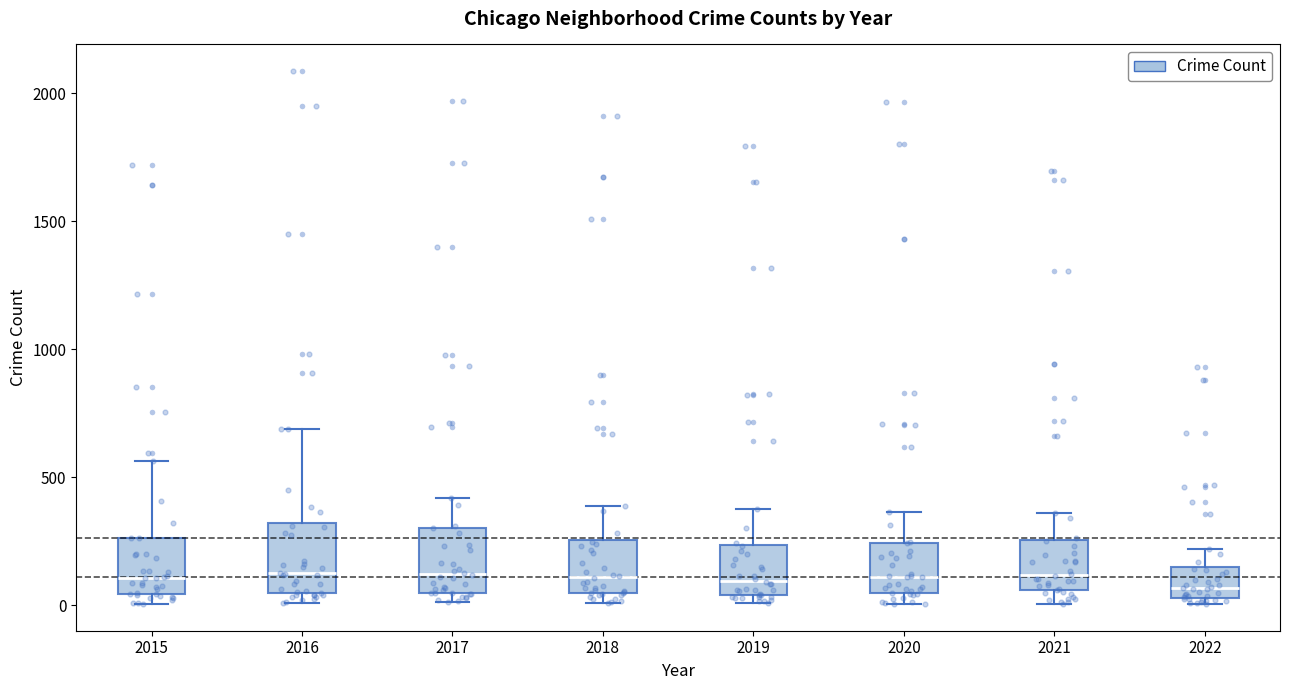

Reading left to right, transcribe this box plot: for each box, give where its median line is, the range the box spans, and where its two whiskers end, as read against the y-axis. The values are not printed on the chart, so give them approximately, as read against the axis.

2015: median 100, box 50 to 250, whiskers 0 to 550
2016: median 150, box 50 to 300, whiskers 0 to 700
2017: median 100, box 50 to 300, whiskers 0 to 400
2018: median 100, box 50 to 250, whiskers 0 to 400
2019: median 100, box 50 to 250, whiskers 0 to 400
2020: median 100, box 50 to 250, whiskers 0 to 350
2021: median 100, box 50 to 250, whiskers 0 to 350
2022: median 50 (just above the box's lower edge), box 50 to 150, whiskers 0 to 200